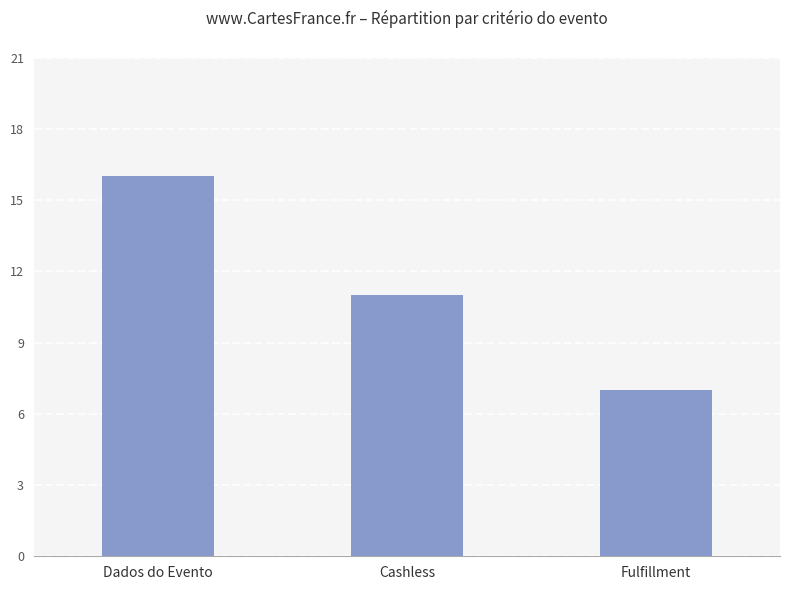

The chart shows a value of 7 at Fulfillment. True or false?

True